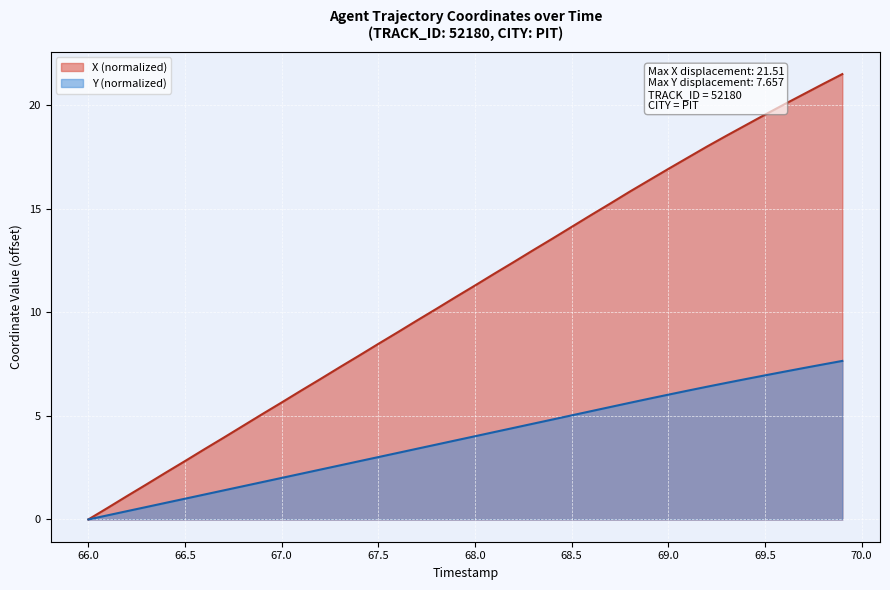

Rank the series at 69.7 from lowest to highest value.

Y, X